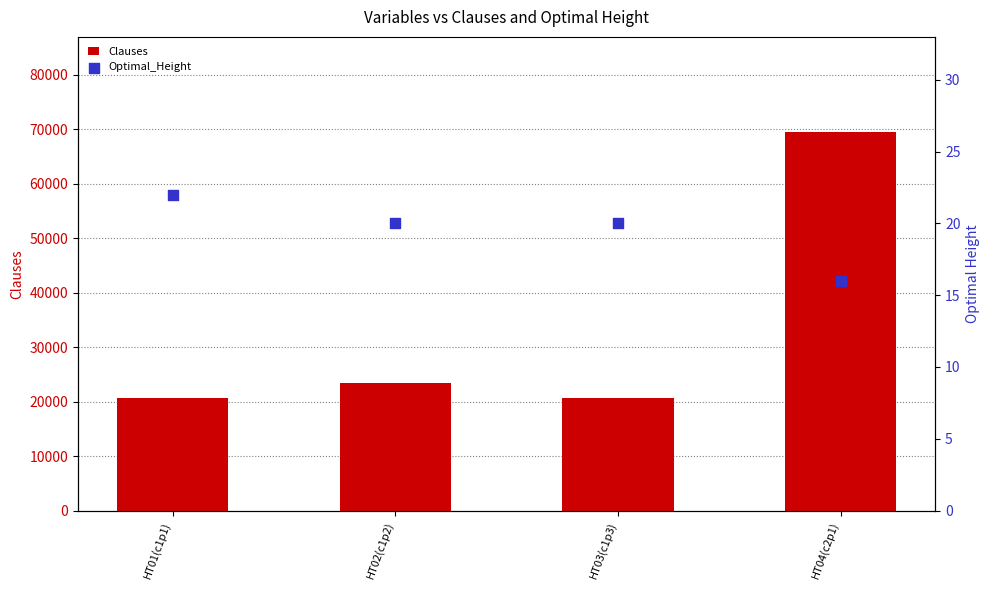

Which series has the largest total across all categories?

Clauses